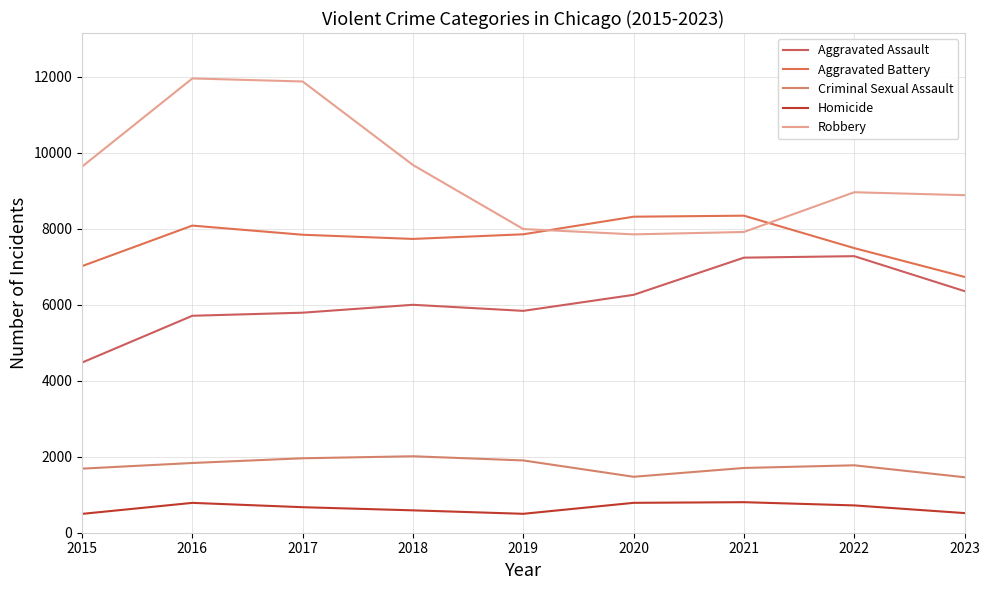

What is the difference between the maximum and minimum values in the Aggravated Assault series?

2801